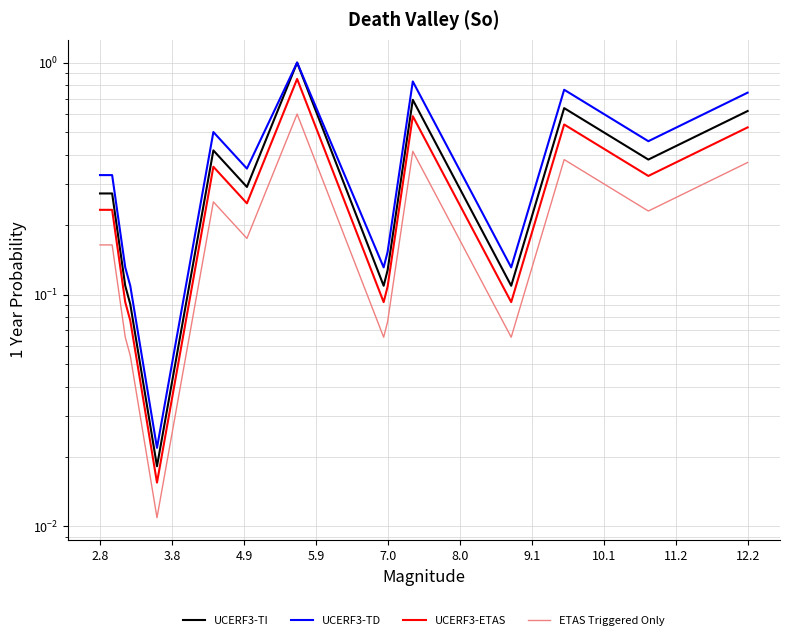

What are all the series names shown in the legend?

UCERF3-TI, UCERF3-TD, UCERF3-ETAS, ETAS Triggered Only